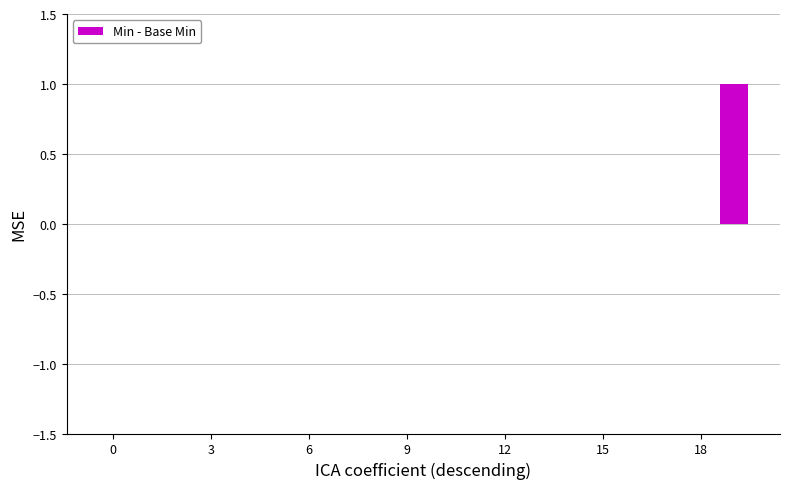

How many distinct data groups are displayed?

1